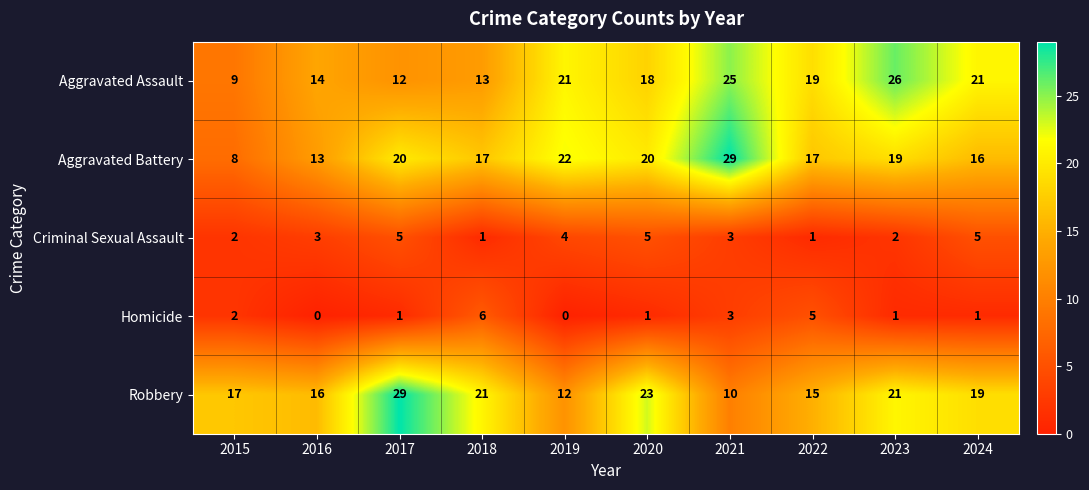

What is the difference between the highest and lowest values at 2016?

16